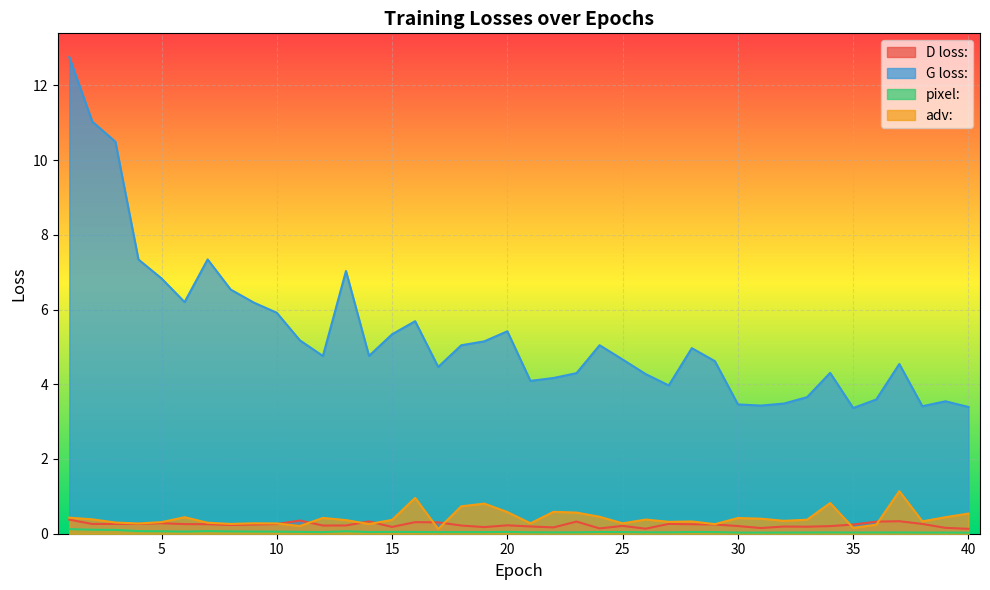

Which series has the widest spread of values?

G loss: